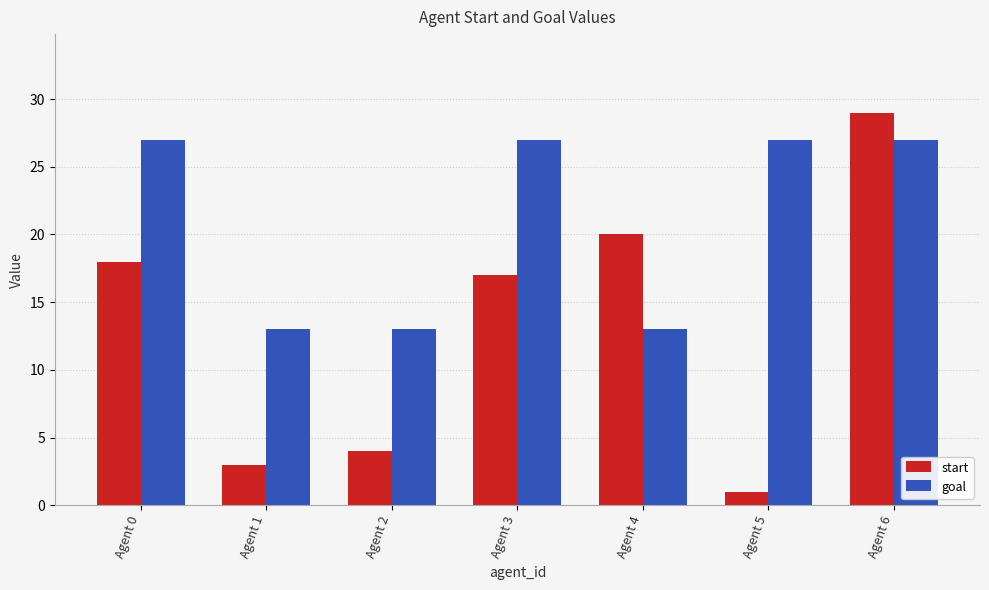

List the series in order of their overall mean, lowest first.

start, goal